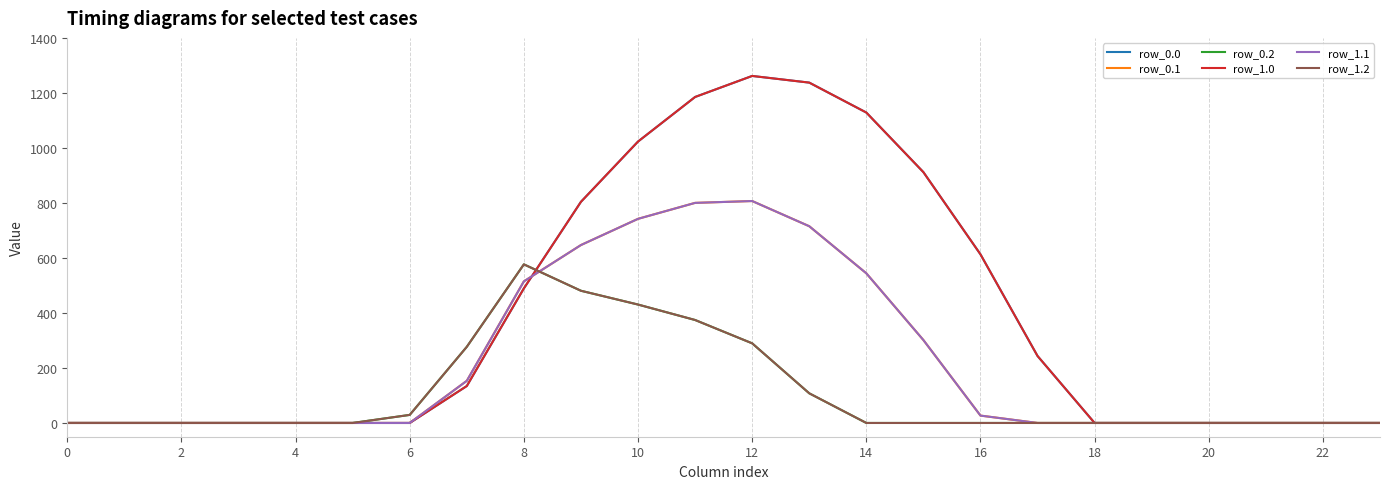

Does the chart have visible grid lines?

Yes